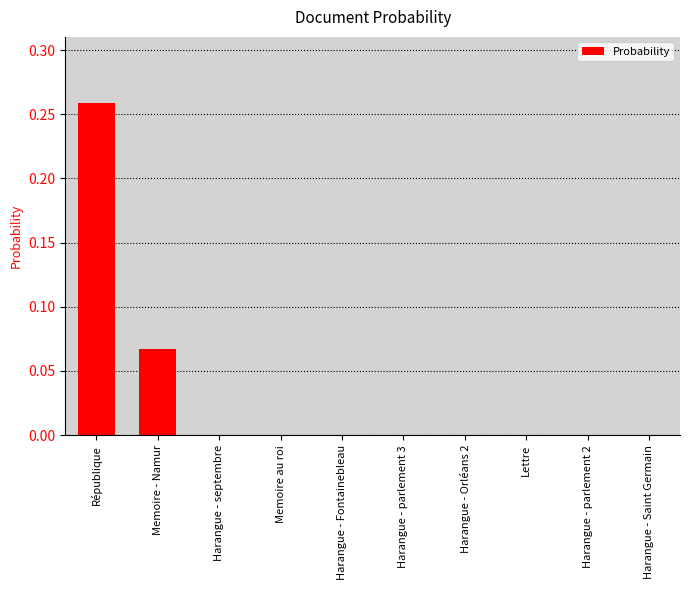

Which category has the highest value across all series?

République